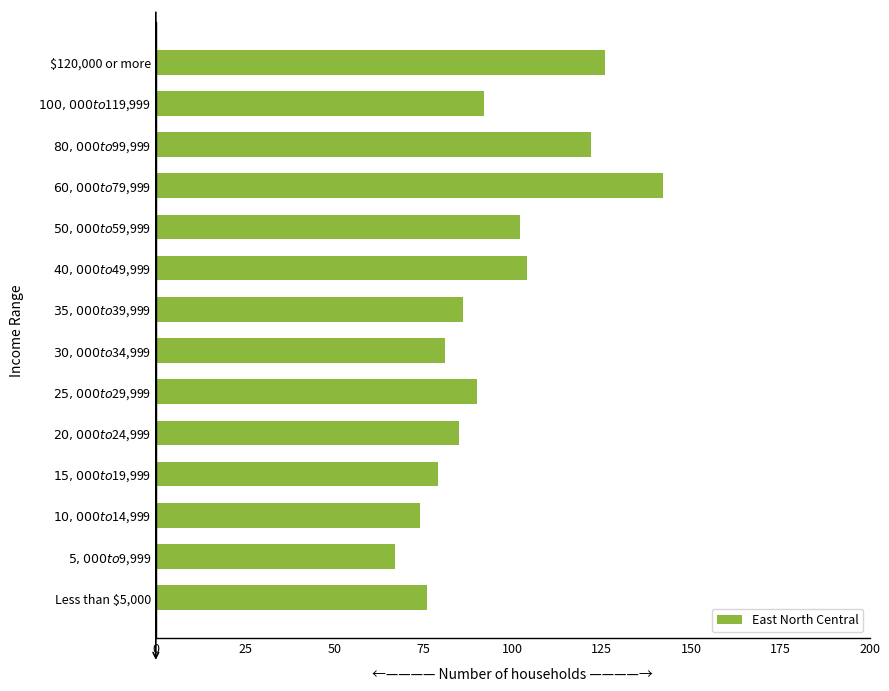

Does the chart contain any negative values?

No